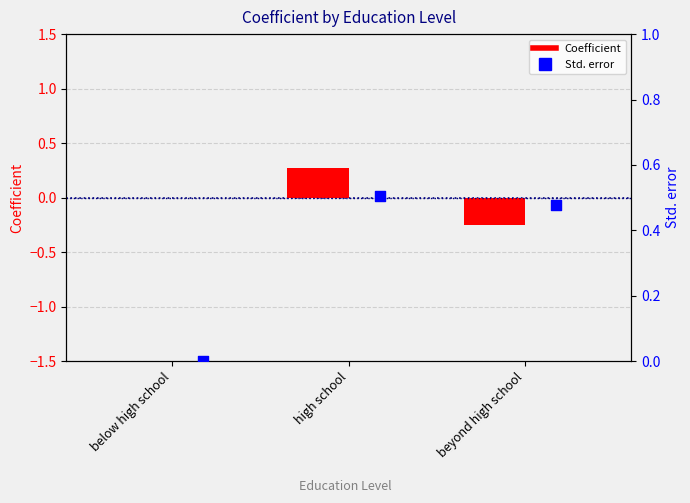

What are all the series names shown in the legend?

Coefficient, Std. error